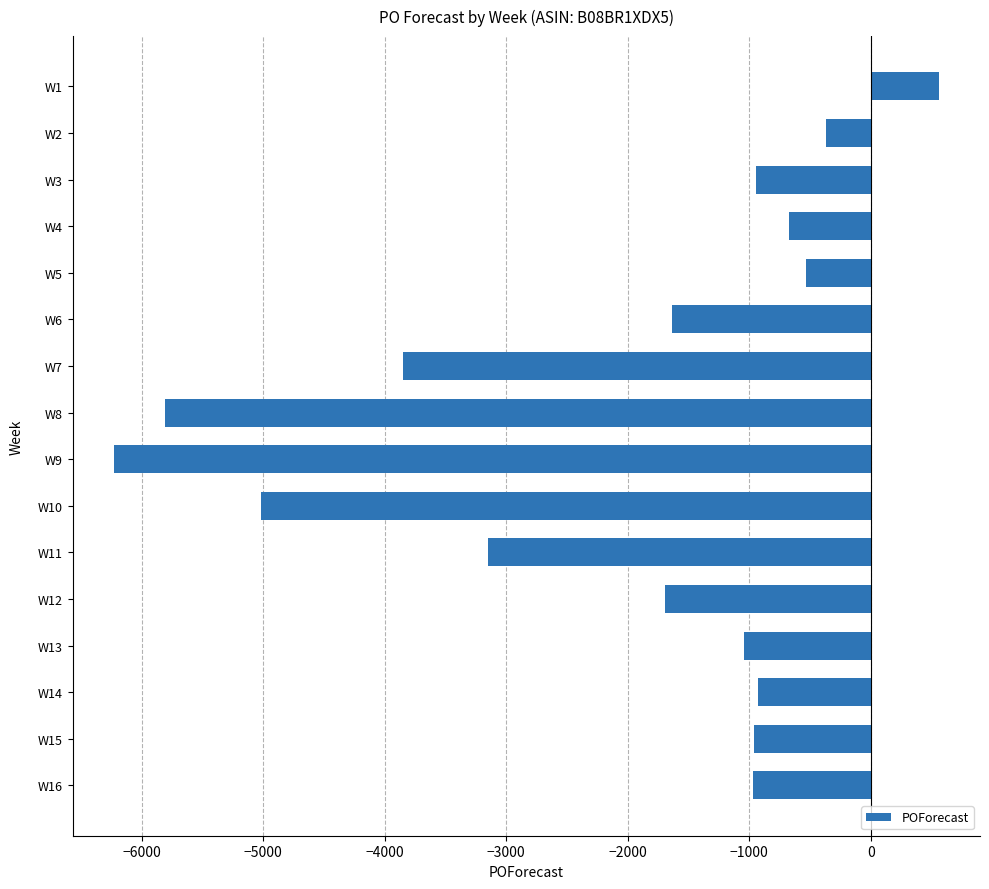

At which label is the value closest to -2834?

W11